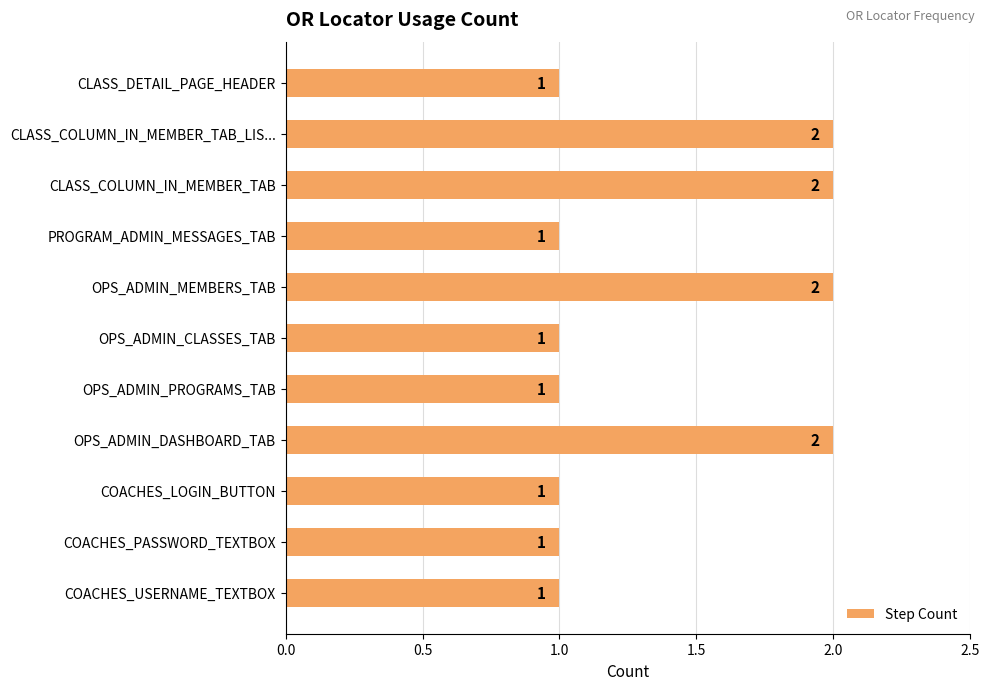

The value at OPS_ADMIN_PROGRAMS_TAB is 1. True or false?

True